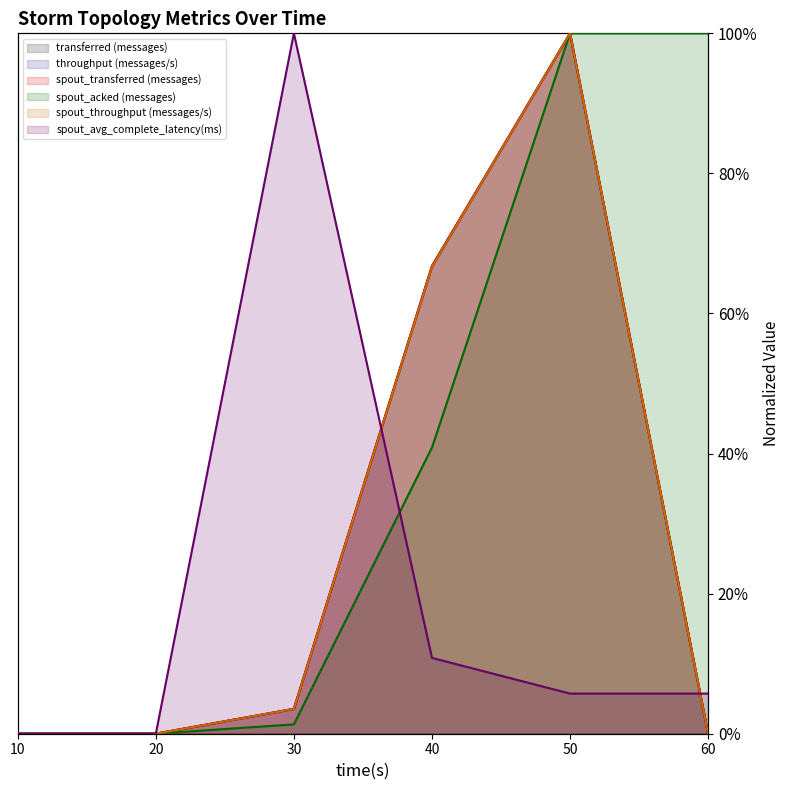

Which series has the largest total across all categories?

spout_acked (messages)